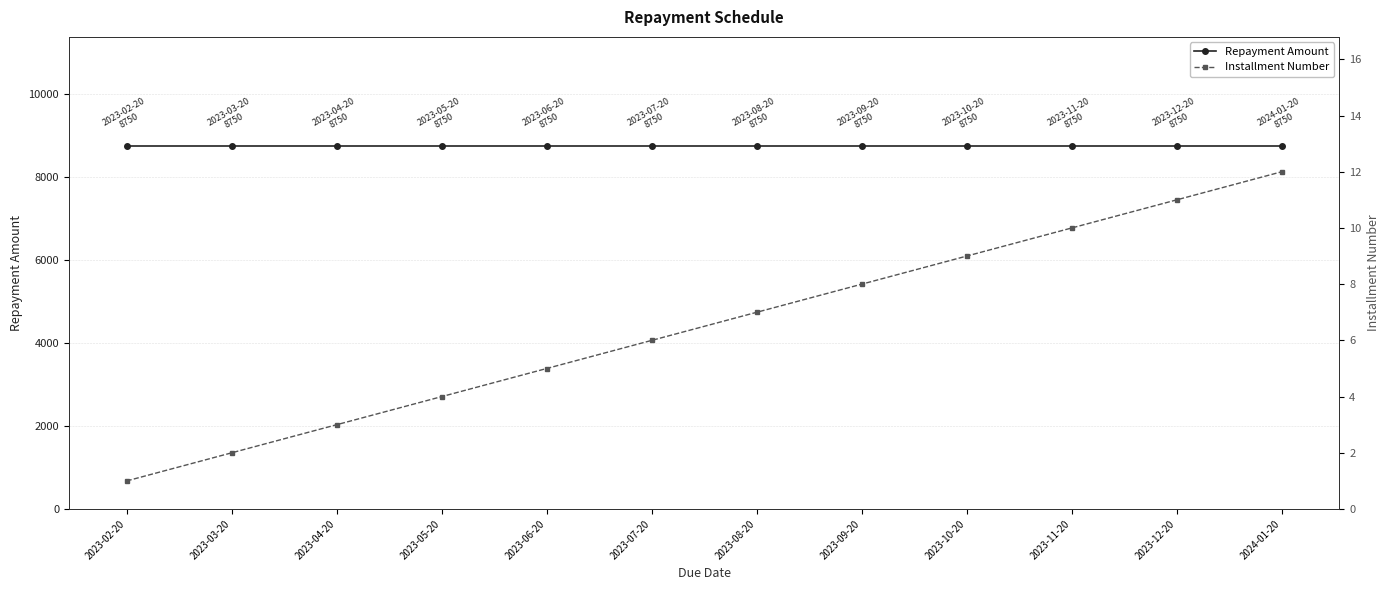

True or false: Repayment Amount has more than 1 interior local peaks.

False